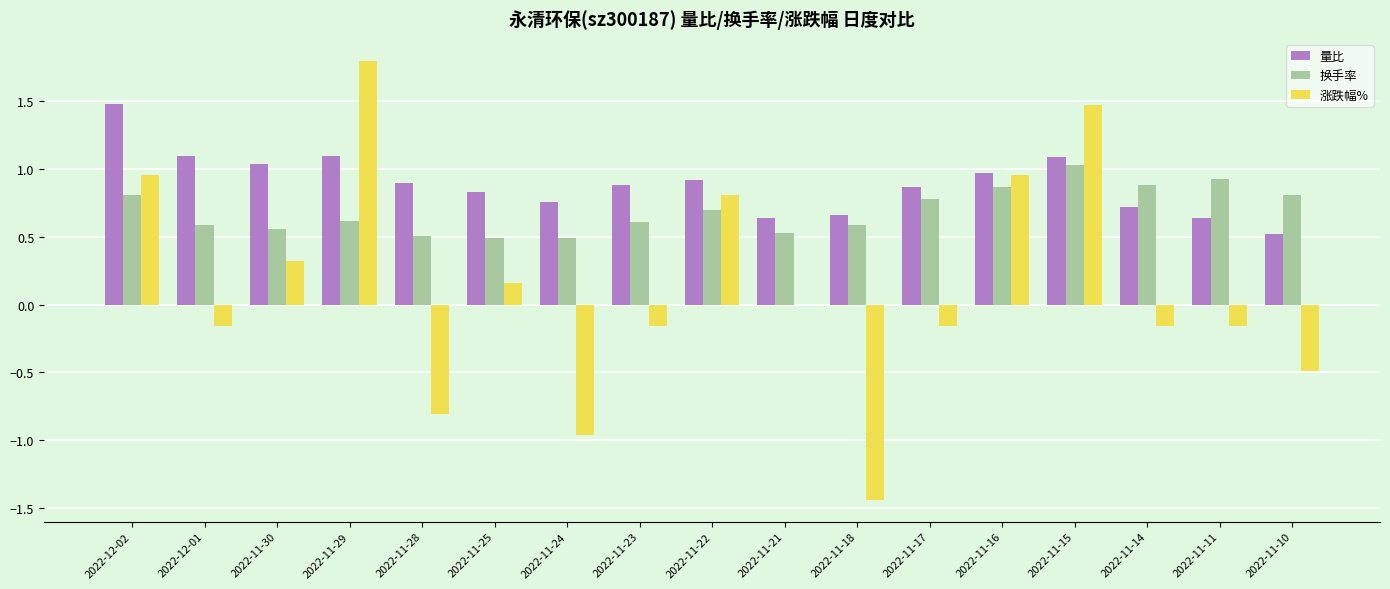

What is the sum of all 换手率 values?

11.8